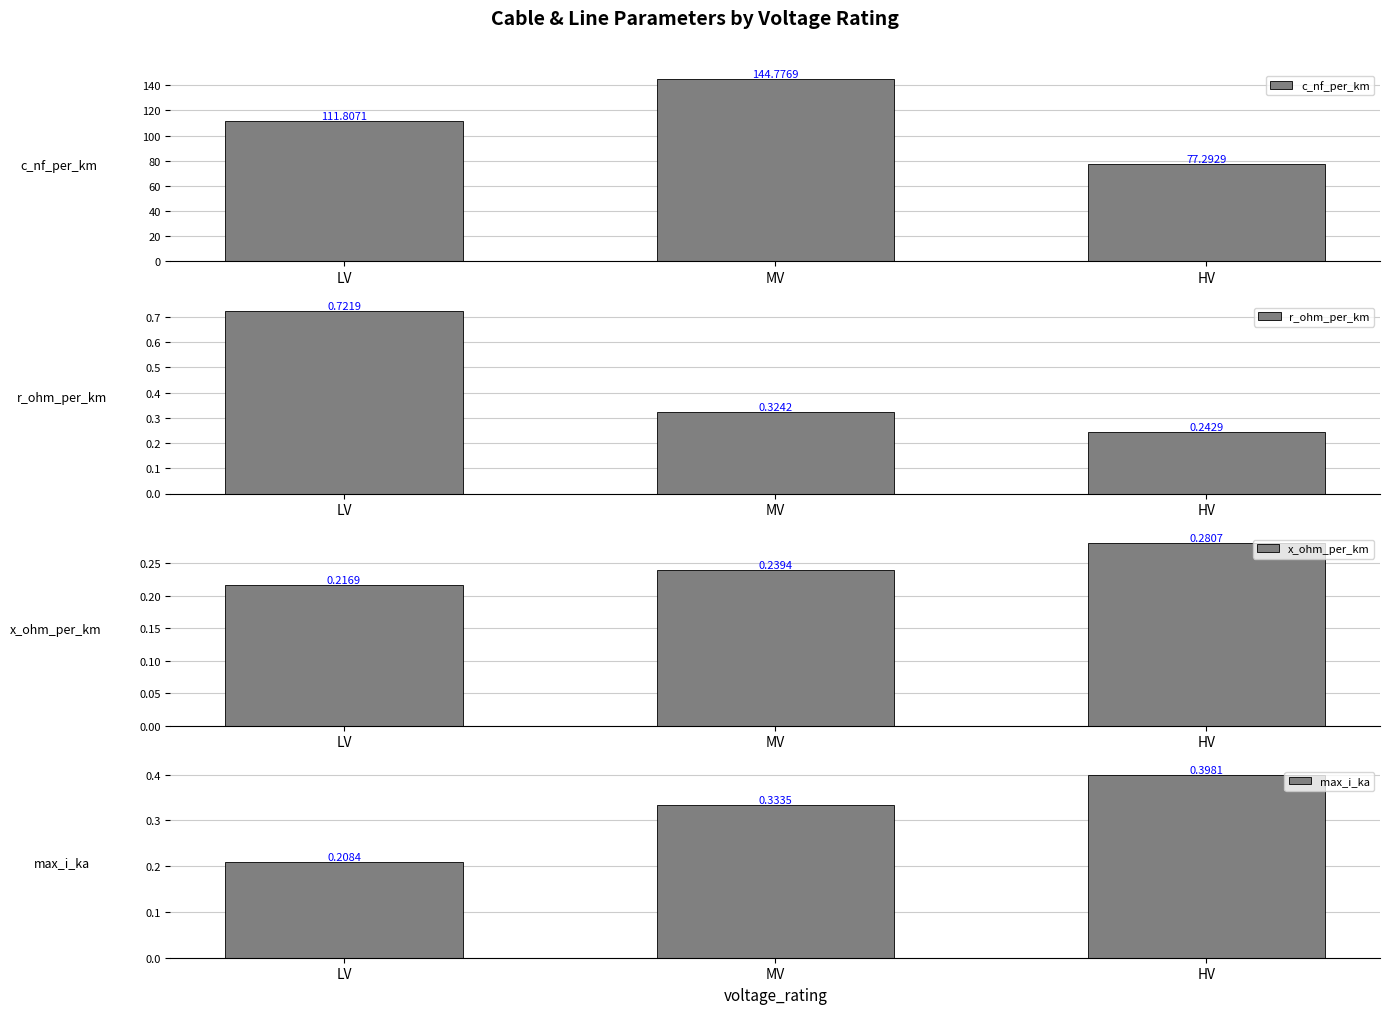

What is the approximate value of r_ohm_per_km at HV?

0.2